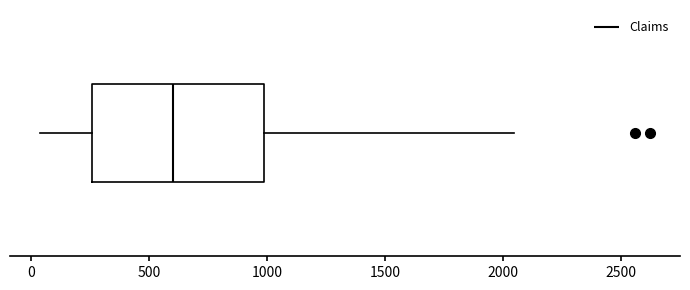

Where is the right edge of the box on the x-axis? The values are not printed on the chart, so give them approximately, as read against the axis.

1000